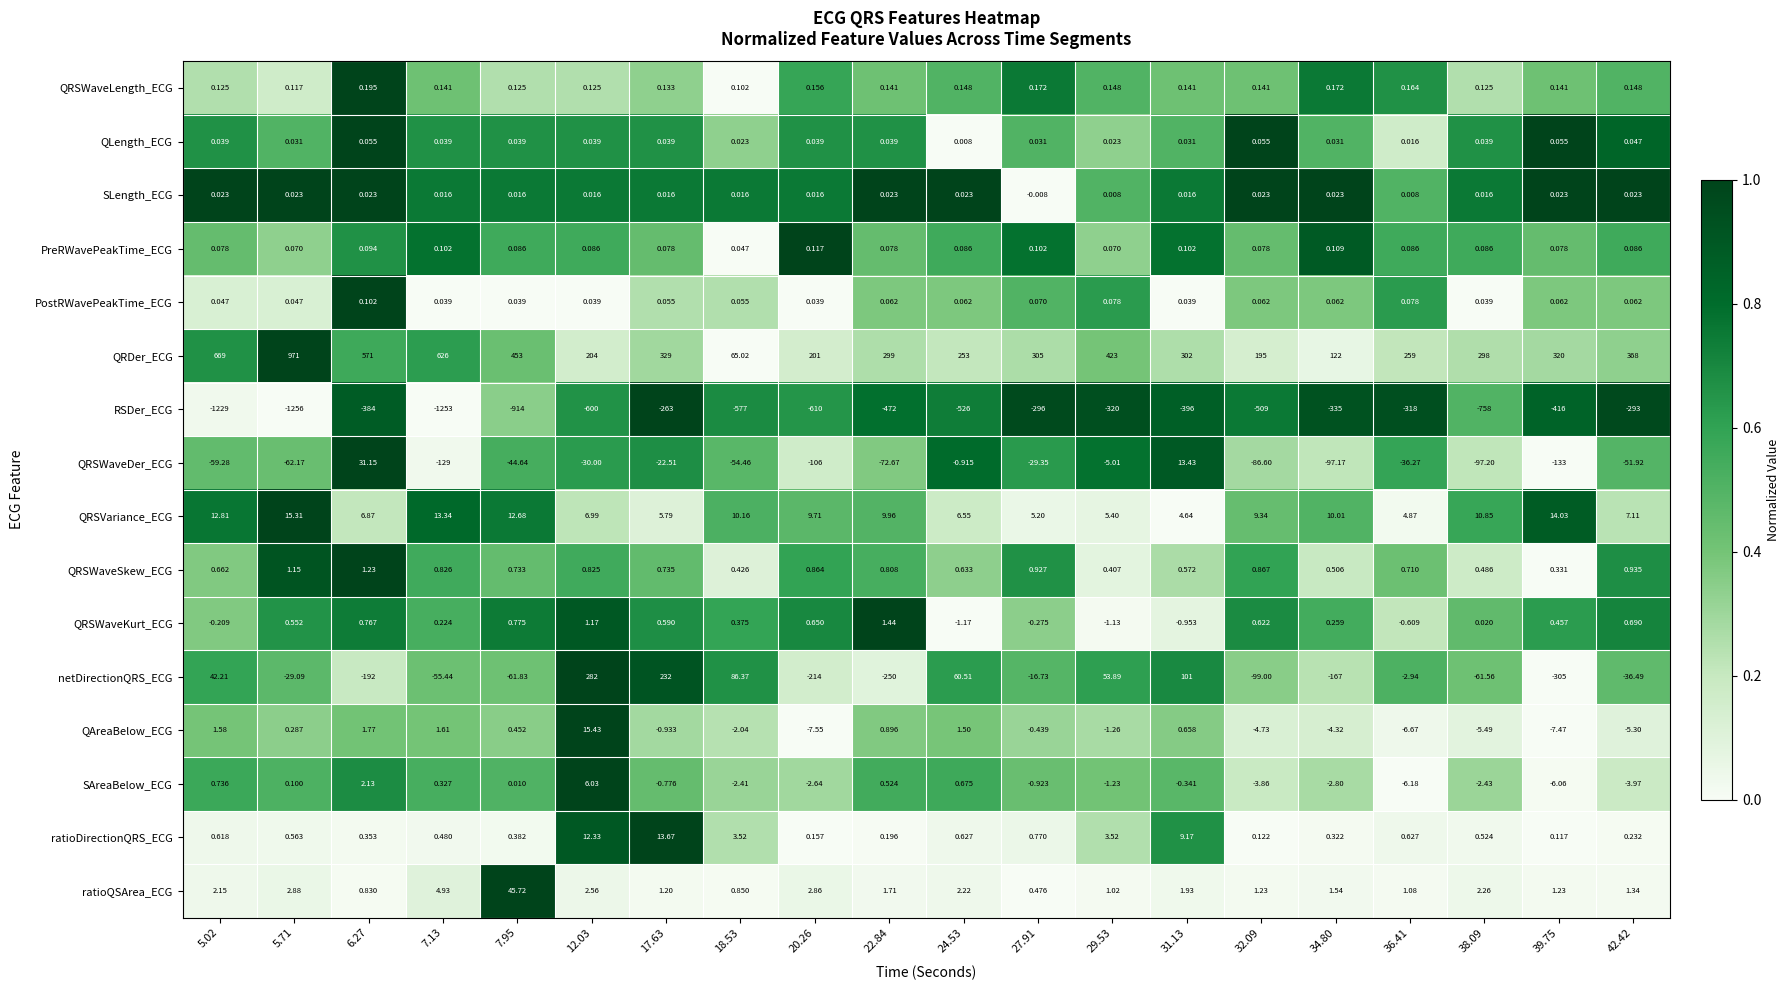

What is the spread (max minus min) of values at 7.13?

1879.0